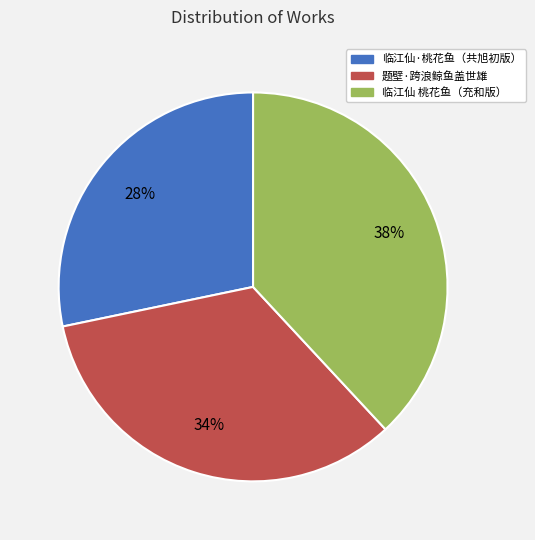

To the nearest percent, what is the difference between the largest and smallest slice percentages?

10%